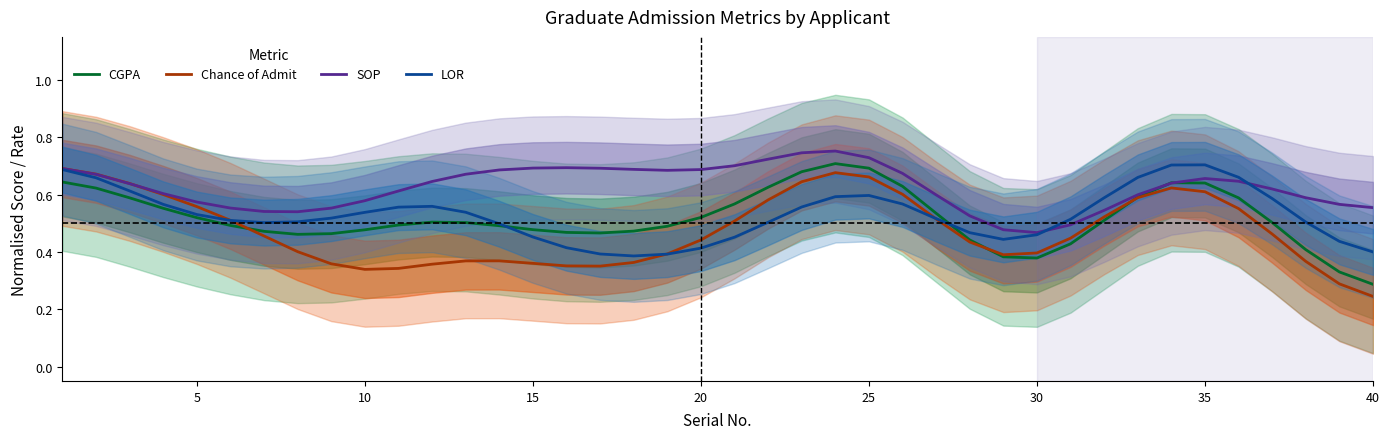

Where is CGPA nearest to the value 0?

40